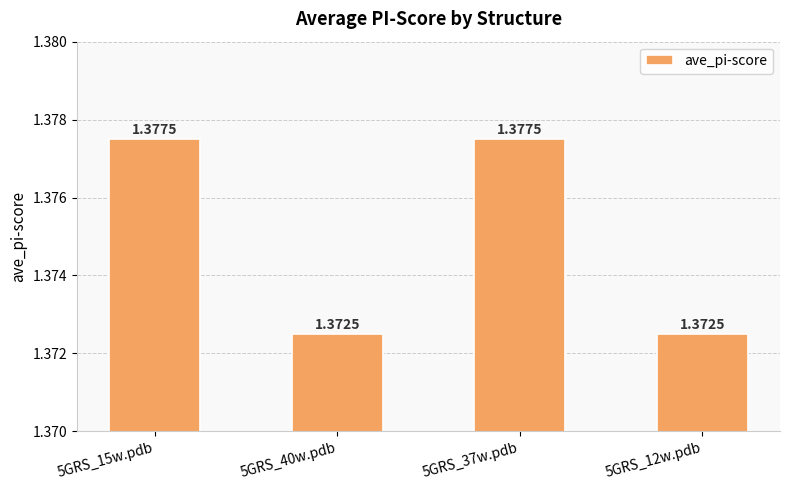

How many data points does each series have?

4